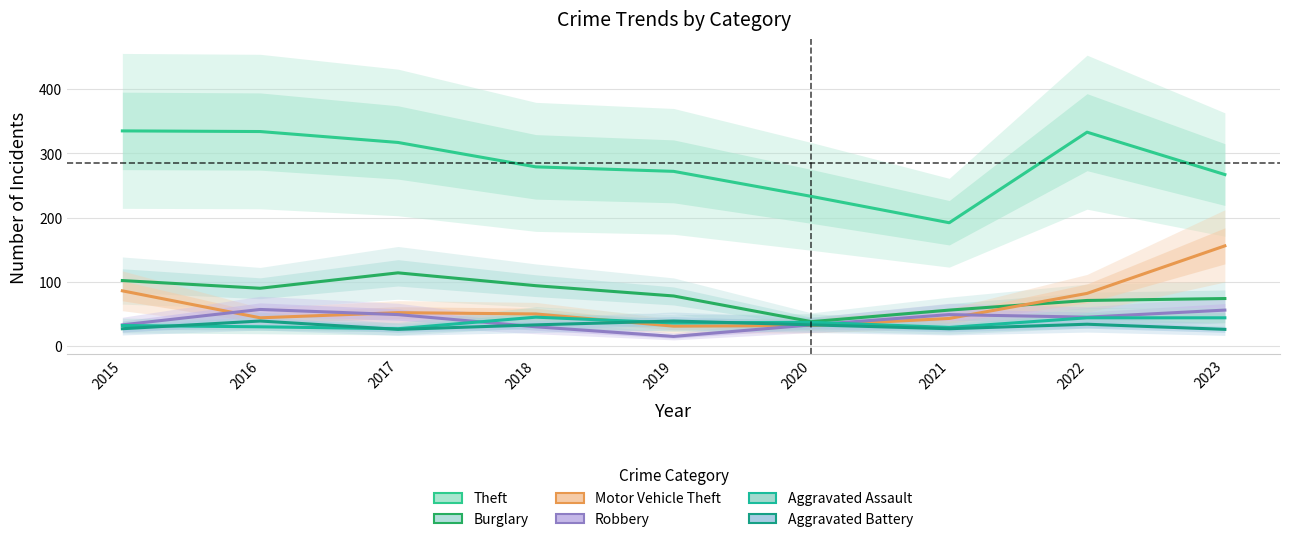

Which series has the largest range (max minus min)?

Theft